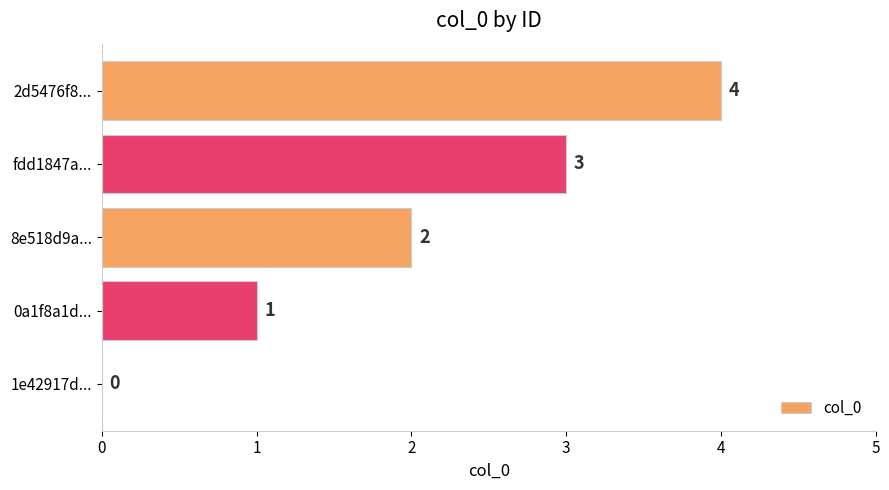

The value at 1e42917d... is 0. True or false?

True